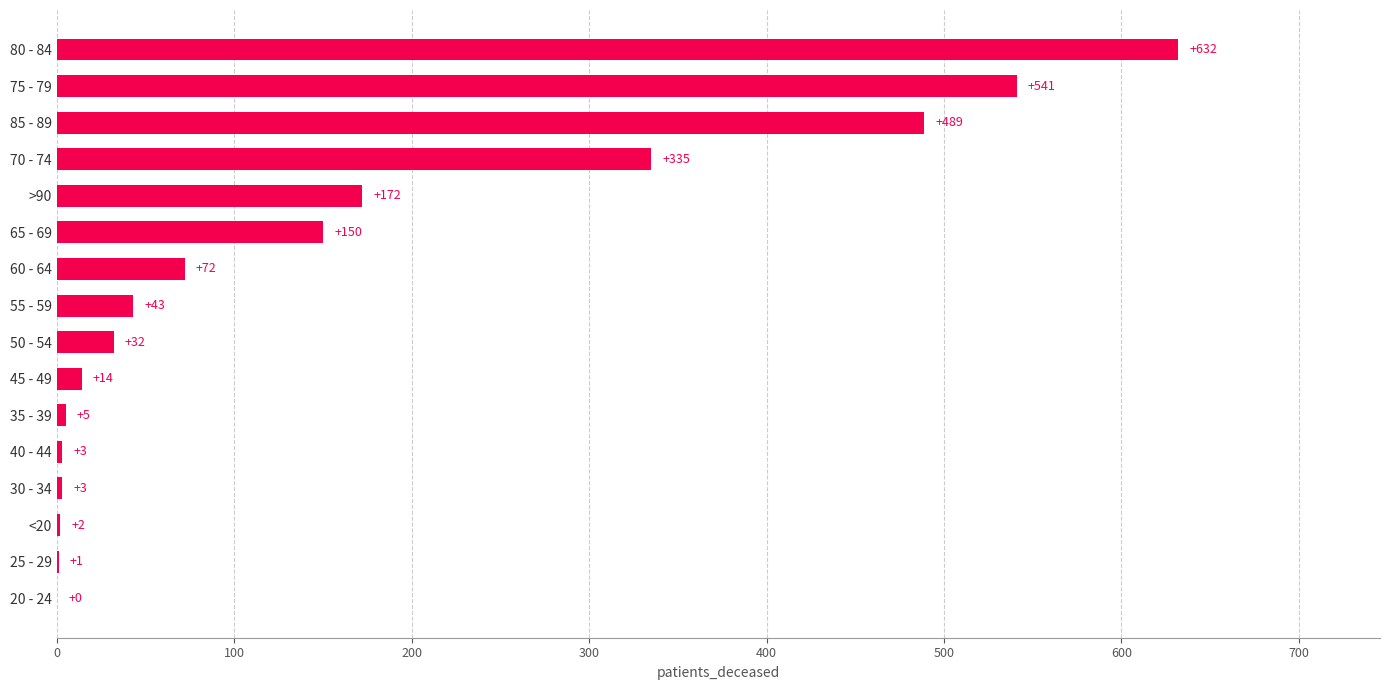

Where is the data nearest to the value 316?

70 - 74